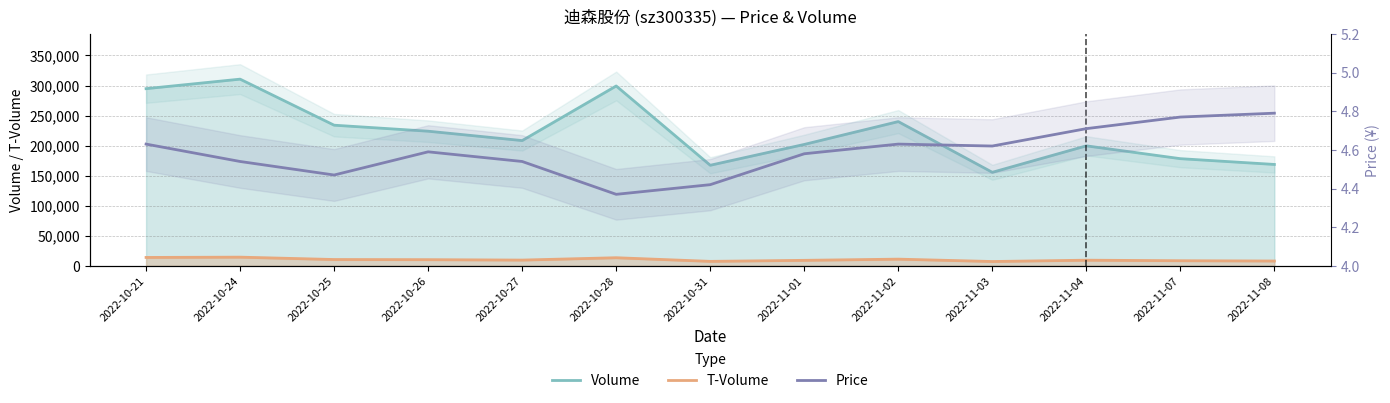

How many interior local peaks does the volume series have?

4